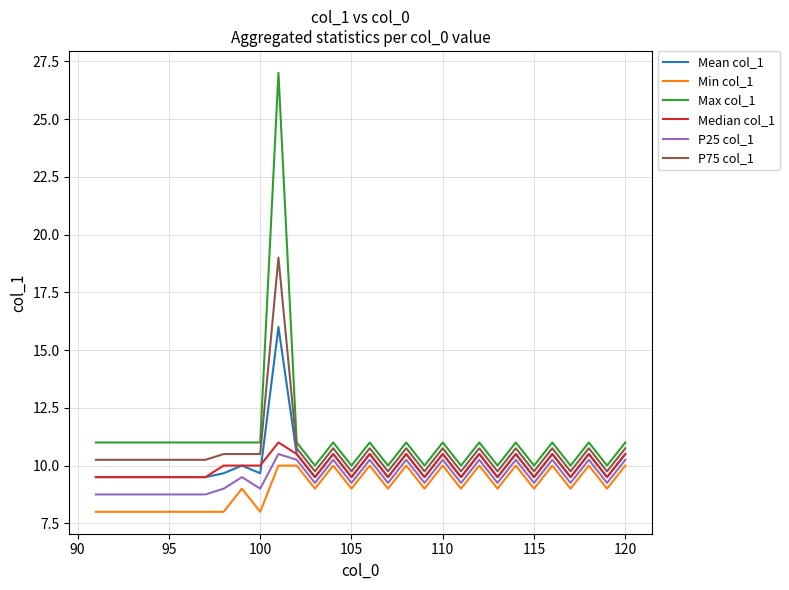

How many lines are shown in the chart?

6